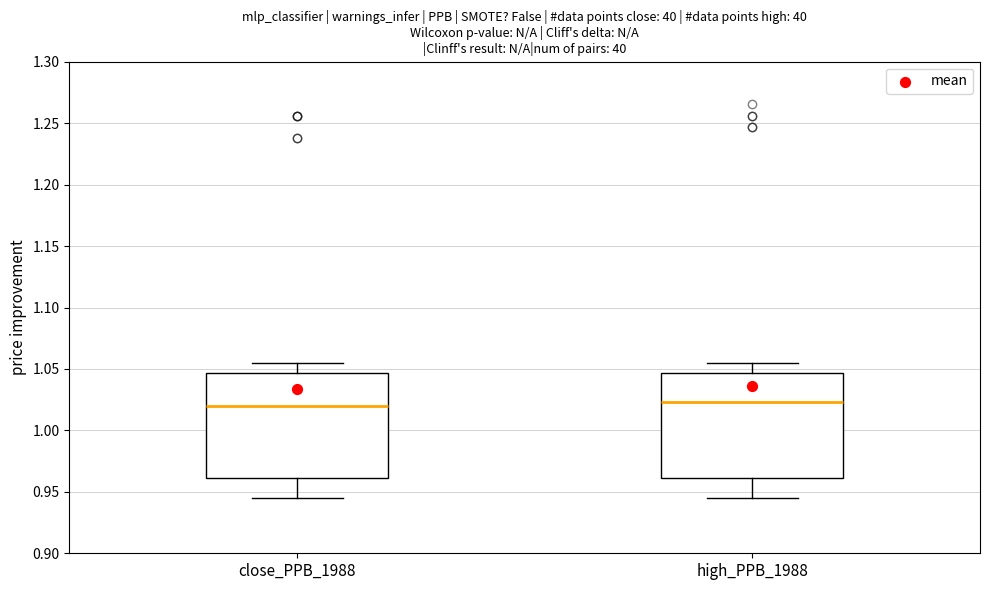

Reading left to right, read every box against the y-axis: the position of its median line, the range the box covers, and the ends of its whiskers. The values are not printed on the chart, so give them approximately, as read against the axis.

close_PPB_1988: median 1.020, box 0.960 to 1.045, whiskers 0.945 to 1.055
high_PPB_1988: median 1.025, box 0.960 to 1.045, whiskers 0.945 to 1.055